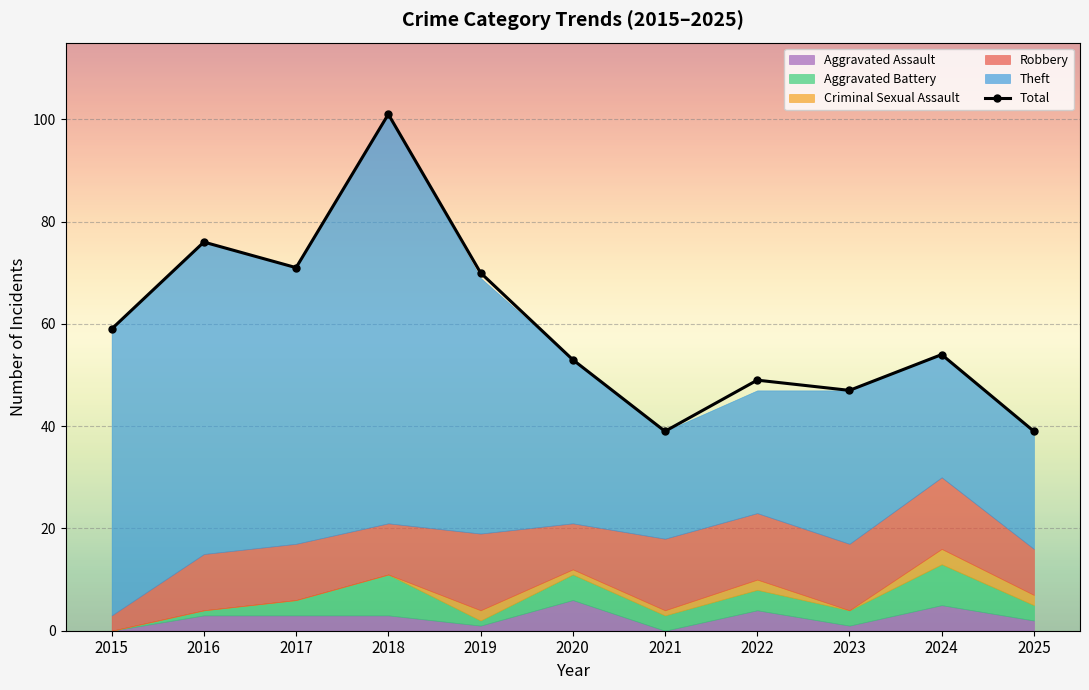

How many values in the Total series are below 54?

5